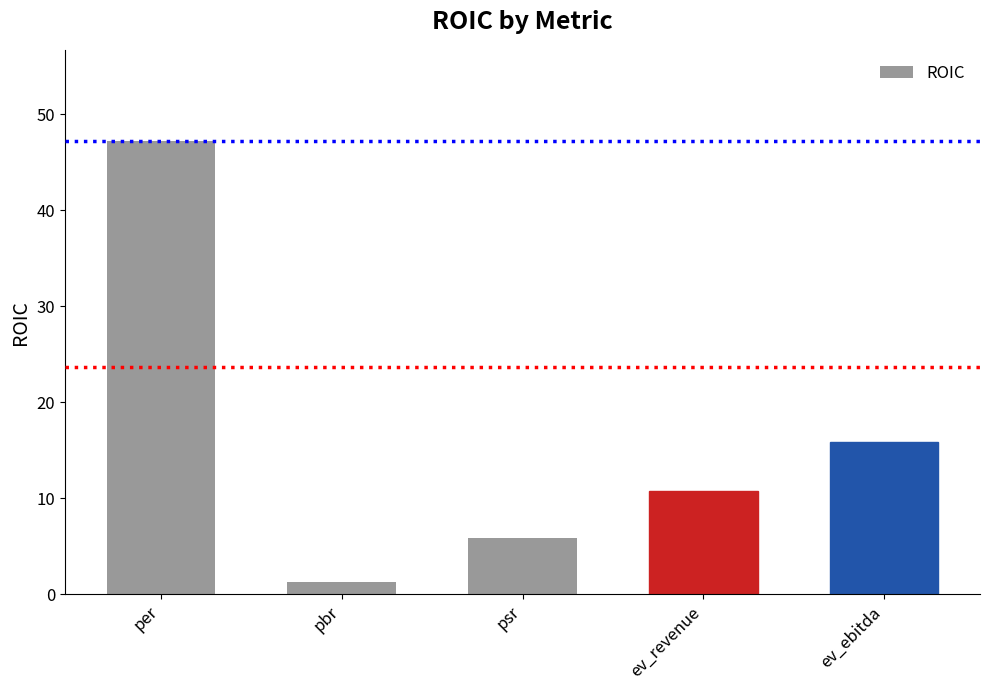

What is the minimum value shown in the chart?

1.3